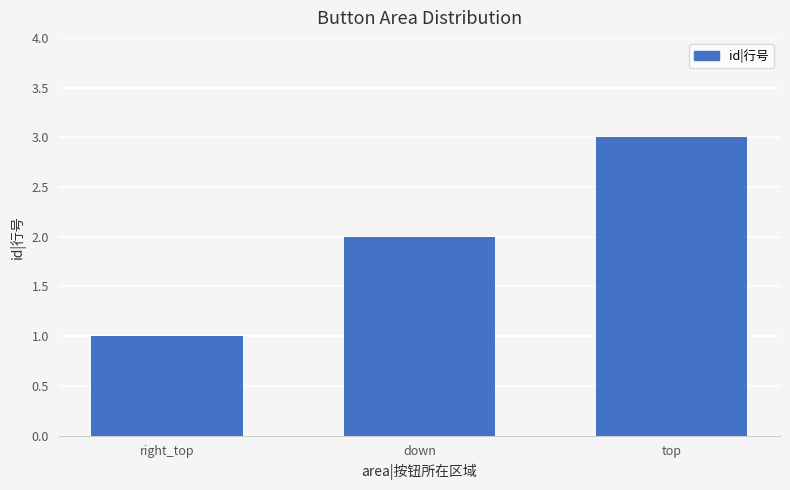

At which category does the chart reach its peak across all series?

top